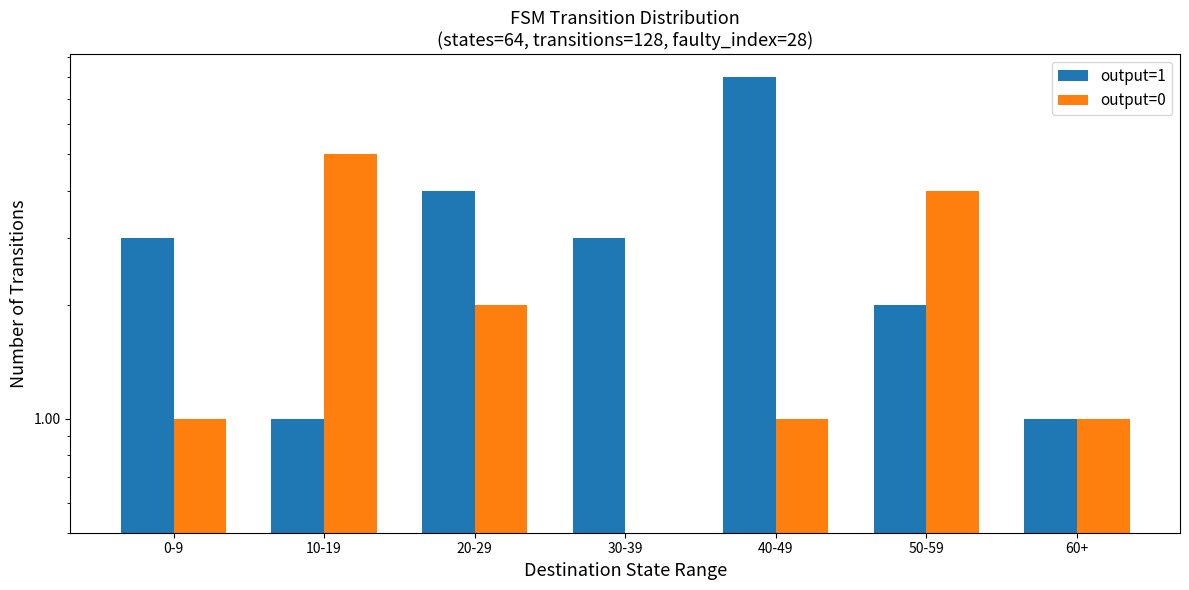

How many bars are there in total?

14